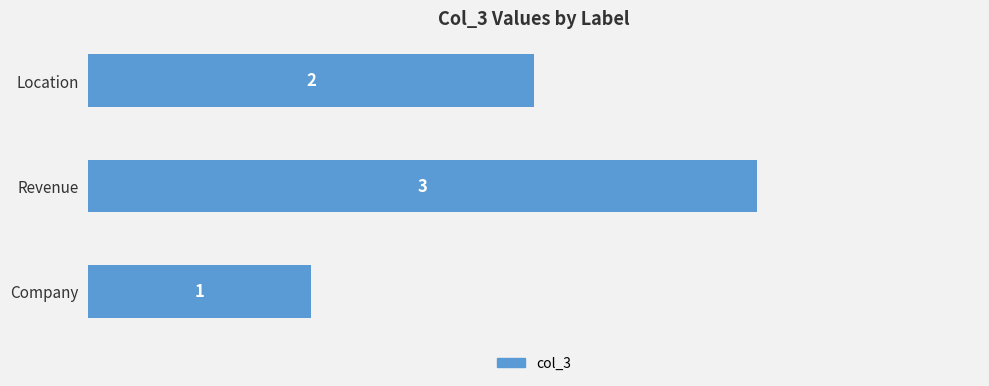

Reading top to bottom, what are all the values shown in this chart?

Location=2	Revenue=3	Company=1